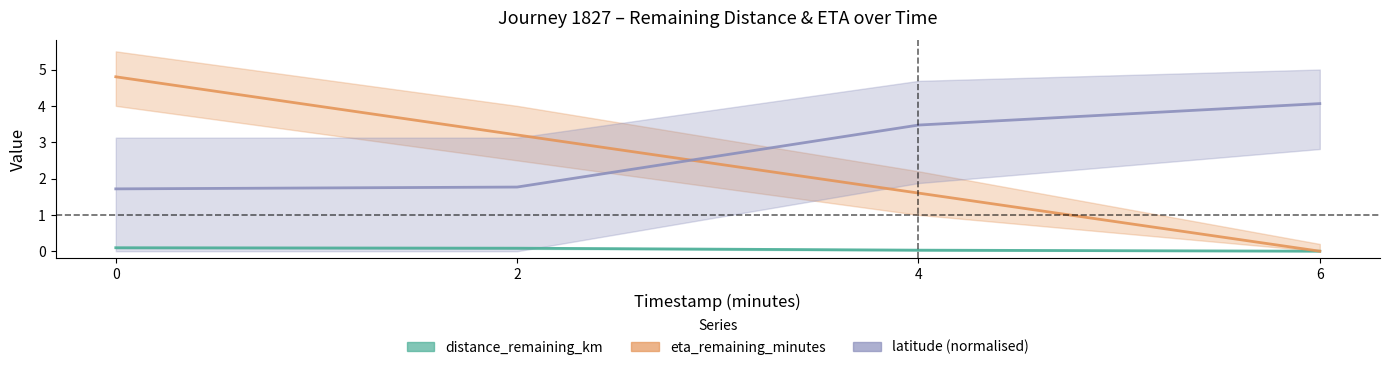

How many times do eta_remaining_minutes and latitude (normalised) cross each other?

1